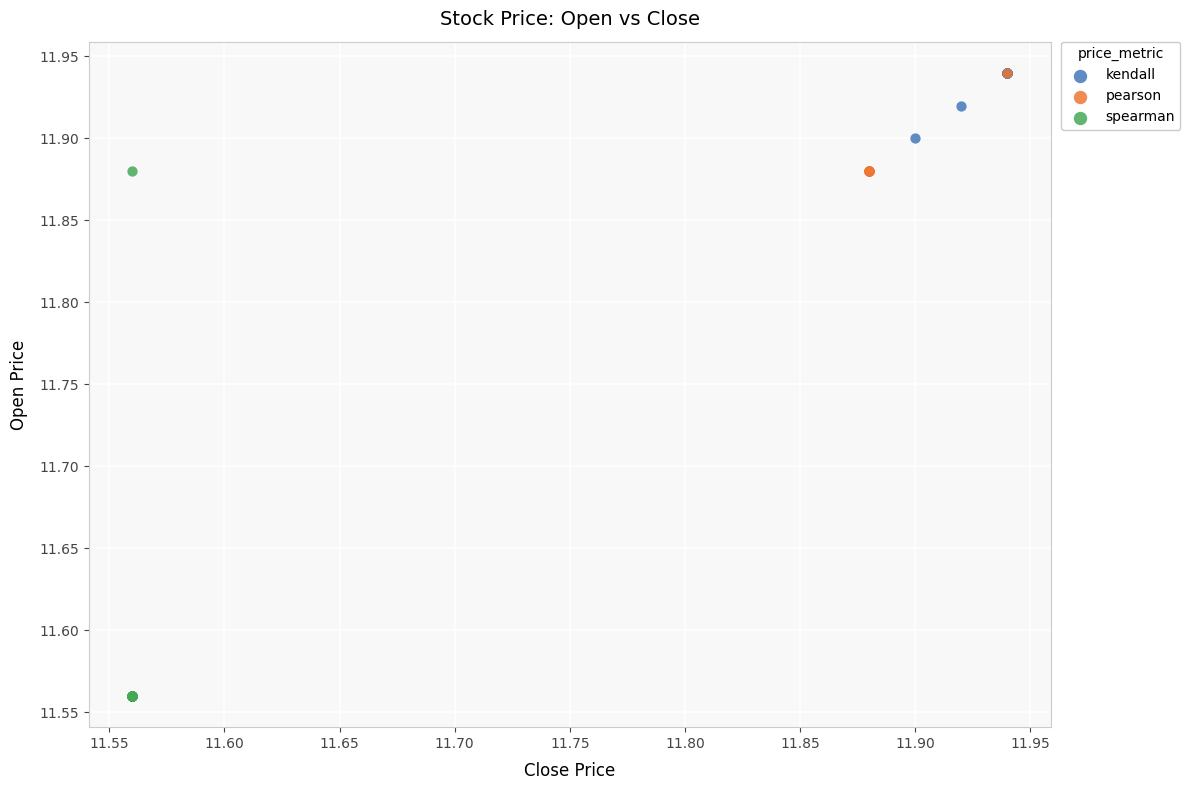

Which series has the widest spread of Y values?

pearson